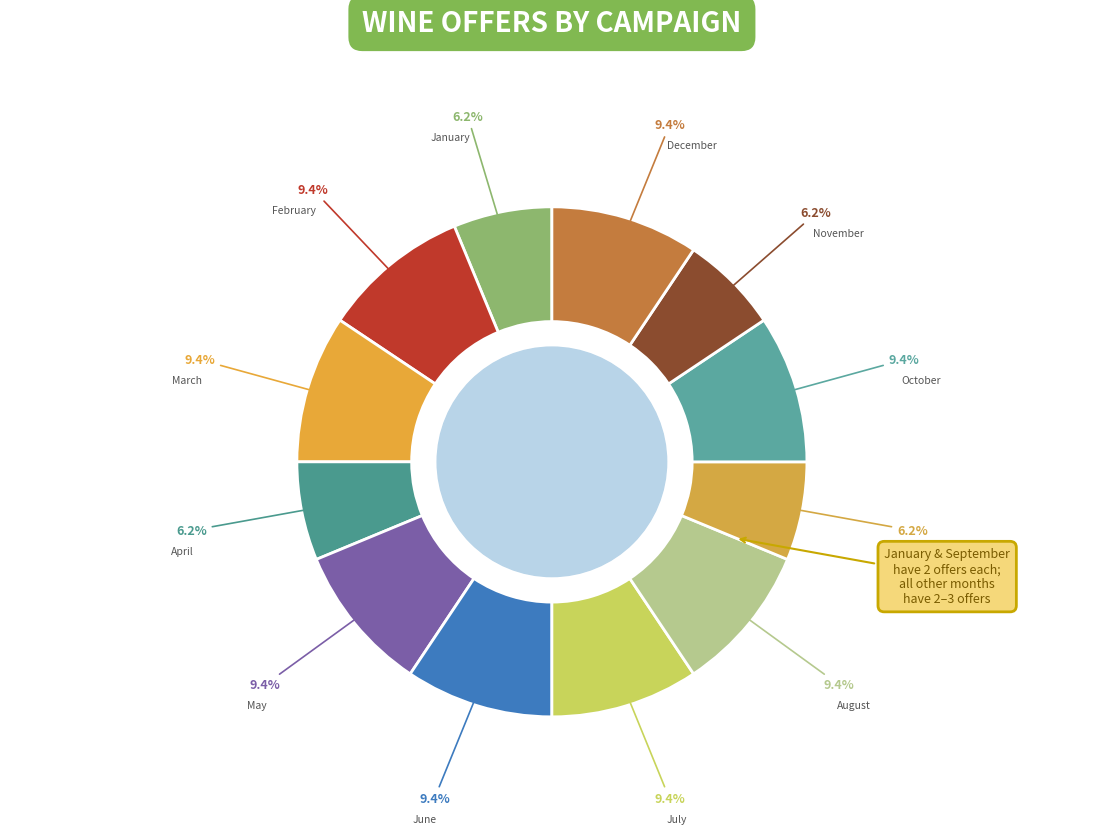

To the nearest percent, what percentage of the pie is August?

9%